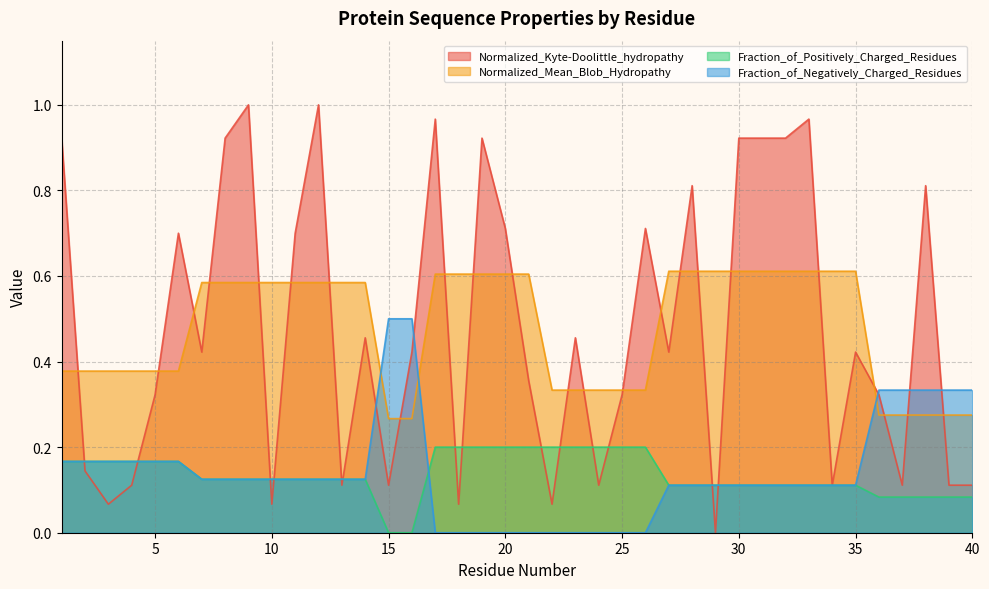

What is the value of the Normalized_Mean_Blob_Hydropathy point at the 38th from the left?

0.3